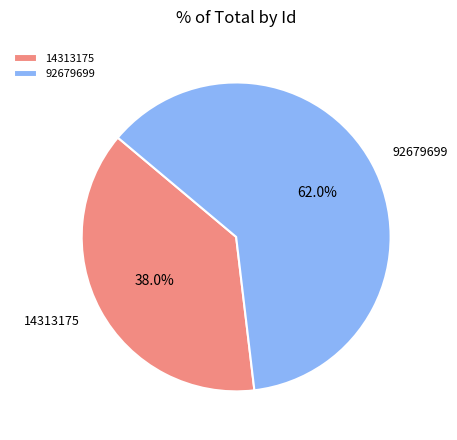

How many segments does this pie chart have?

2